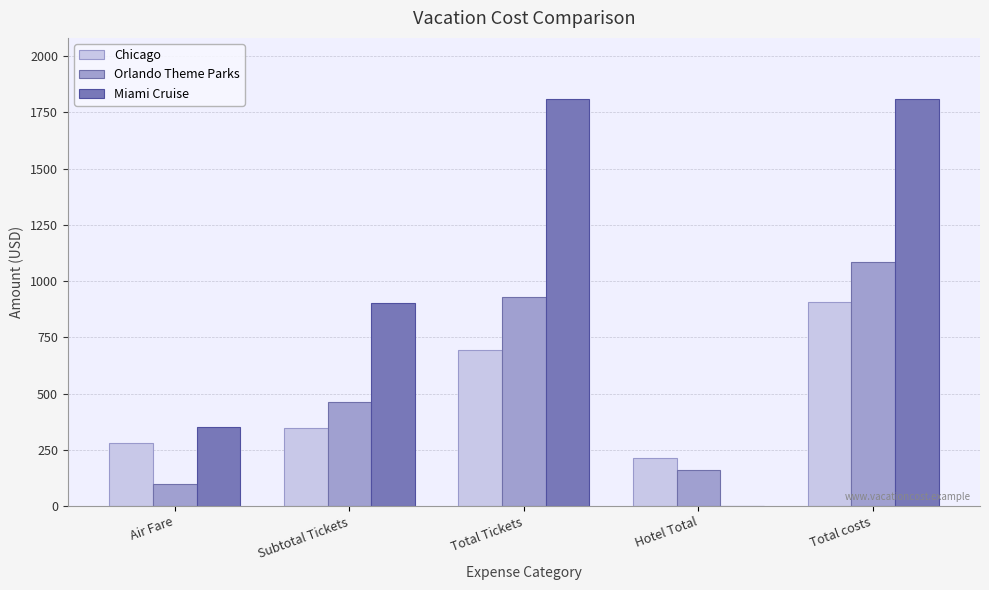

What value does the Orlando Theme Parks series have at Hotel Total, to the nearest 100?

200